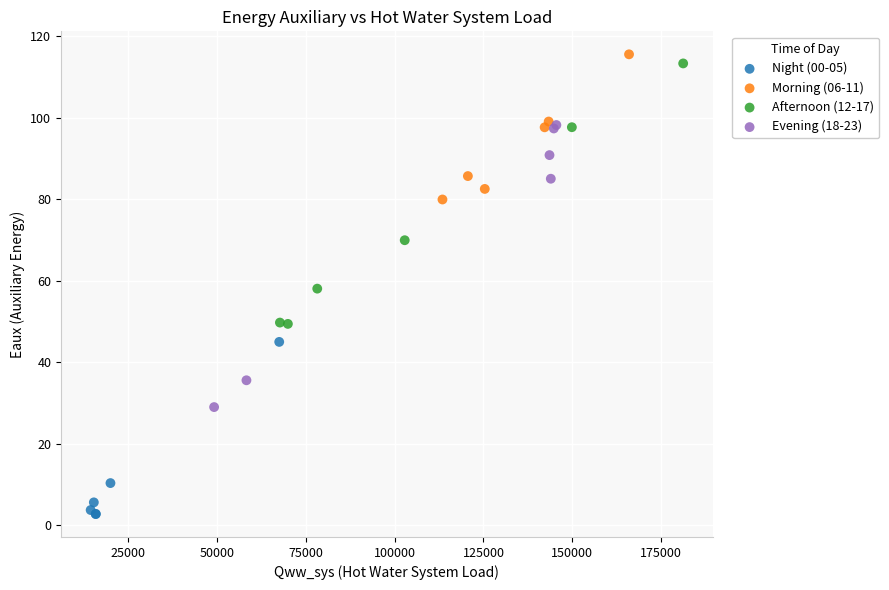

Which series has the largest Y range (max minus min)?

Evening (18-23)